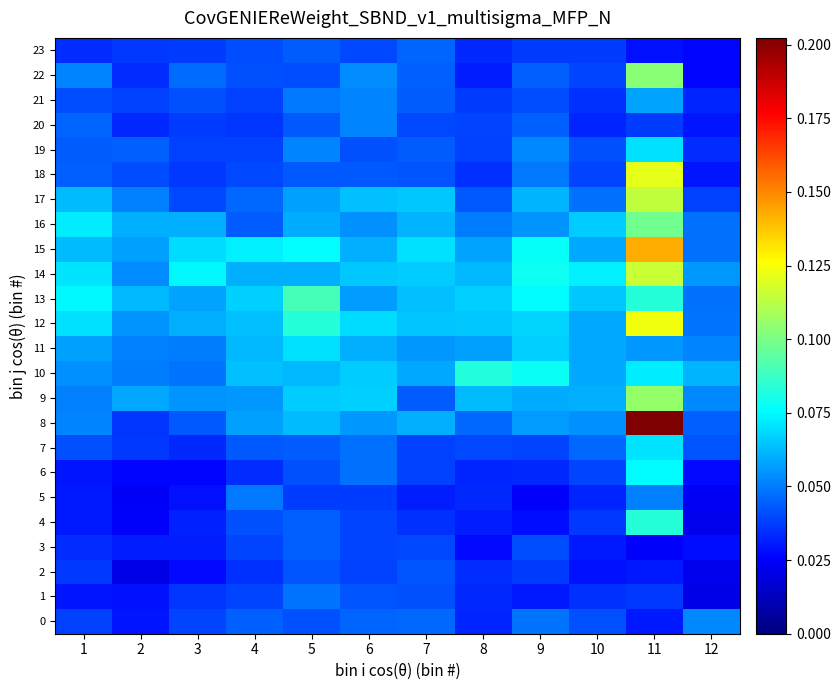

Reading left to right, transcribe all the data shown in this chart.

0: 1=0.0	2=0.0	3=0.0	4=0.0	5=0.0	6=0.0	7=0.0	8=0.0	9=0.0	10=0.0	11=0.0	12=0.1
1: 1=0.0	2=0.0	3=0.0	4=0.0	5=0.0	6=0.0	7=0.0	8=0.0	9=0.0	10=0.0	11=0.0	12=0.0
2: 1=0.0	2=0.0	3=0.0	4=0.0	5=0.0	6=0.0	7=0.0	8=0.0	9=0.0	10=0.0	11=0.0	12=0.0
3: 1=0.0	2=0.0	3=0.0	4=0.0	5=0.0	6=0.0	7=0.0	8=0.0	9=0.0	10=0.0	11=0.0	12=0.0
4: 1=0.0	2=0.0	3=0.0	4=0.0	5=0.0	6=0.0	7=0.0	8=0.0	9=0.0	10=0.0	11=0.1	12=0.0
5: 1=0.0	2=0.0	3=0.0	4=0.0	5=0.0	6=0.0	7=0.0	8=0.0	9=0.0	10=0.0	11=0.1	12=0.0
6: 1=0.0	2=0.0	3=0.0	4=0.0	5=0.0	6=0.0	7=0.0	8=0.0	9=0.0	10=0.0	11=0.1	12=0.0
7: 1=0.0	2=0.0	3=0.0	4=0.0	5=0.0	6=0.0	7=0.0	8=0.0	9=0.0	10=0.0	11=0.1	12=0.0
8: 1=0.1	2=0.0	3=0.0	4=0.1	5=0.1	6=0.1	7=0.1	8=0.0	9=0.1	10=0.1	11=0.2	12=0.0
9: 1=0.1	2=0.1	3=0.1	4=0.1	5=0.1	6=0.1	7=0.0	8=0.1	9=0.1	10=0.1	11=0.1	12=0.1
10: 1=0.1	2=0.1	3=0.0	4=0.1	5=0.1	6=0.1	7=0.1	8=0.1	9=0.1	10=0.1	11=0.1	12=0.1
11: 1=0.1	2=0.1	3=0.1	4=0.1	5=0.1	6=0.1	7=0.1	8=0.1	9=0.1	10=0.1	11=0.1	12=0.1
12: 1=0.1	2=0.1	3=0.1	4=0.1	5=0.1	6=0.1	7=0.1	8=0.1	9=0.1	10=0.1	11=0.1	12=0.0
13: 1=0.1	2=0.1	3=0.1	4=0.1	5=0.1	6=0.1	7=0.1	8=0.1	9=0.1	10=0.1	11=0.1	12=0.0
14: 1=0.1	2=0.1	3=0.1	4=0.1	5=0.1	6=0.1	7=0.1	8=0.1	9=0.1	10=0.1	11=0.1	12=0.1
15: 1=0.1	2=0.1	3=0.1	4=0.1	5=0.1	6=0.1	7=0.1	8=0.1	9=0.1	10=0.1	11=0.1	12=0.0
16: 1=0.1	2=0.1	3=0.1	4=0.0	5=0.1	6=0.1	7=0.1	8=0.1	9=0.1	10=0.1	11=0.1	12=0.0
17: 1=0.1	2=0.1	3=0.0	4=0.0	5=0.1	6=0.1	7=0.1	8=0.0	9=0.1	10=0.0	11=0.1	12=0.0
18: 1=0.0	2=0.0	3=0.0	4=0.0	5=0.0	6=0.0	7=0.0	8=0.0	9=0.0	10=0.0	11=0.1	12=0.0
19: 1=0.0	2=0.0	3=0.0	4=0.0	5=0.1	6=0.0	7=0.0	8=0.0	9=0.1	10=0.0	11=0.1	12=0.0
20: 1=0.0	2=0.0	3=0.0	4=0.0	5=0.0	6=0.1	7=0.0	8=0.0	9=0.0	10=0.0	11=0.0	12=0.0
21: 1=0.0	2=0.0	3=0.0	4=0.0	5=0.0	6=0.1	7=0.0	8=0.0	9=0.0	10=0.0	11=0.1	12=0.0
22: 1=0.1	2=0.0	3=0.0	4=0.0	5=0.0	6=0.1	7=0.0	8=0.0	9=0.0	10=0.0	11=0.1	12=0.0
23: 1=0.0	2=0.0	3=0.0	4=0.0	5=0.0	6=0.0	7=0.0	8=0.0	9=0.0	10=0.0	11=0.0	12=0.0